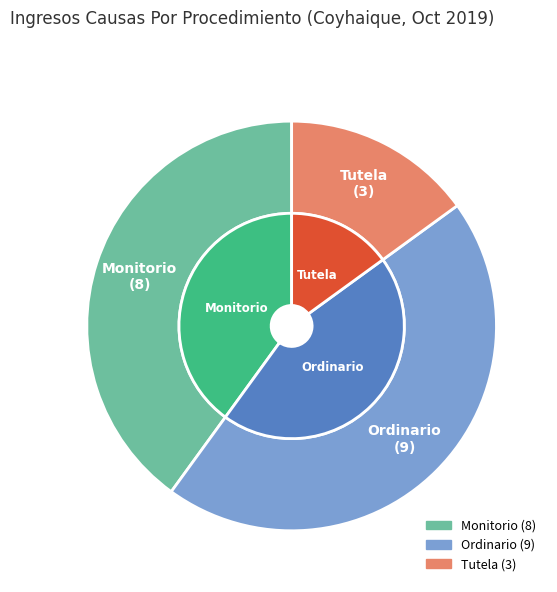

Does any single category account for the majority?

No